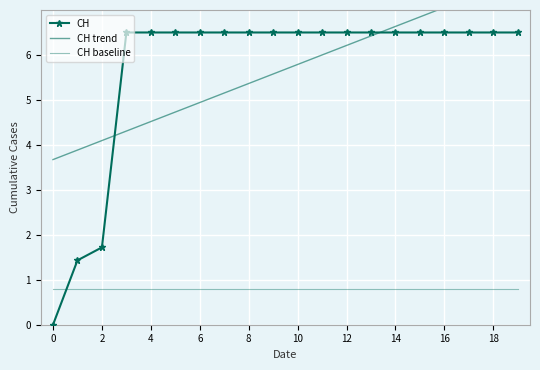

True or false: CH has a value of 6.5 at 14.

True